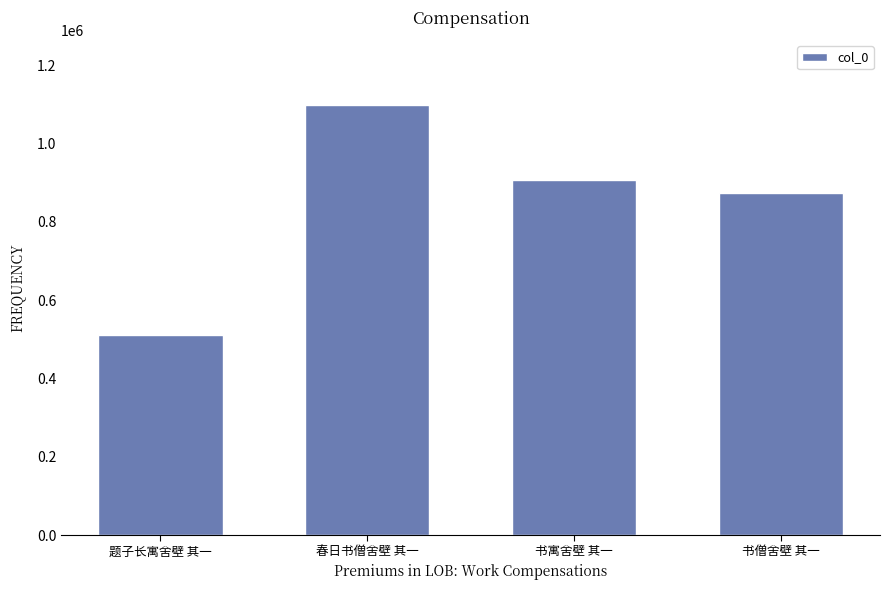

What is the label of the 3rd bar from the left?

书寓舍壁 其一